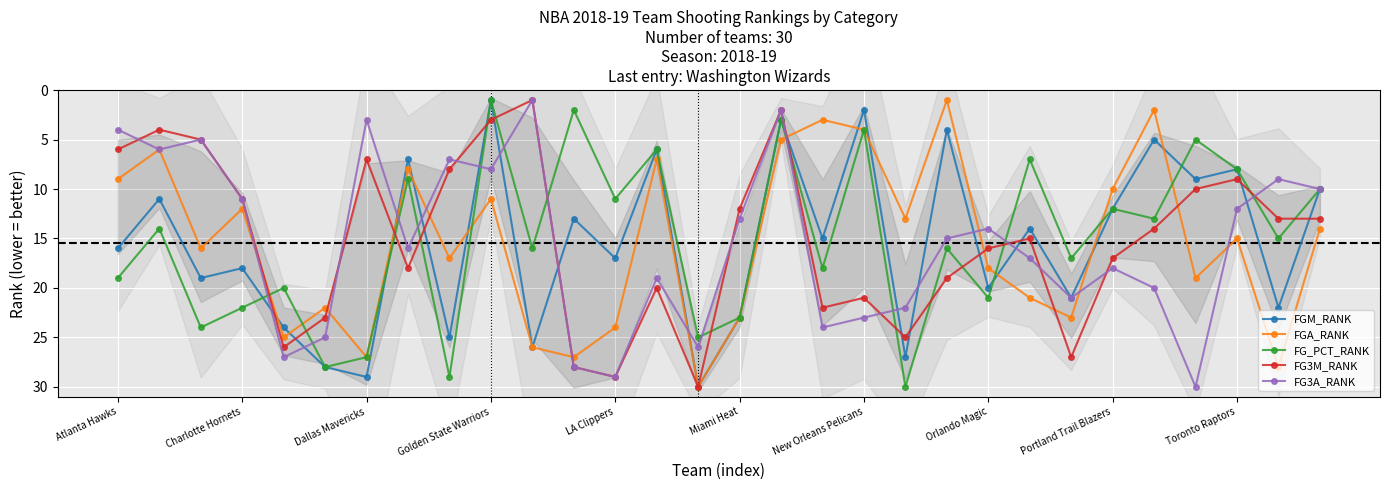

In FGA_RANK, how many points are lower than both neighbors (excluding endpoints)?

10